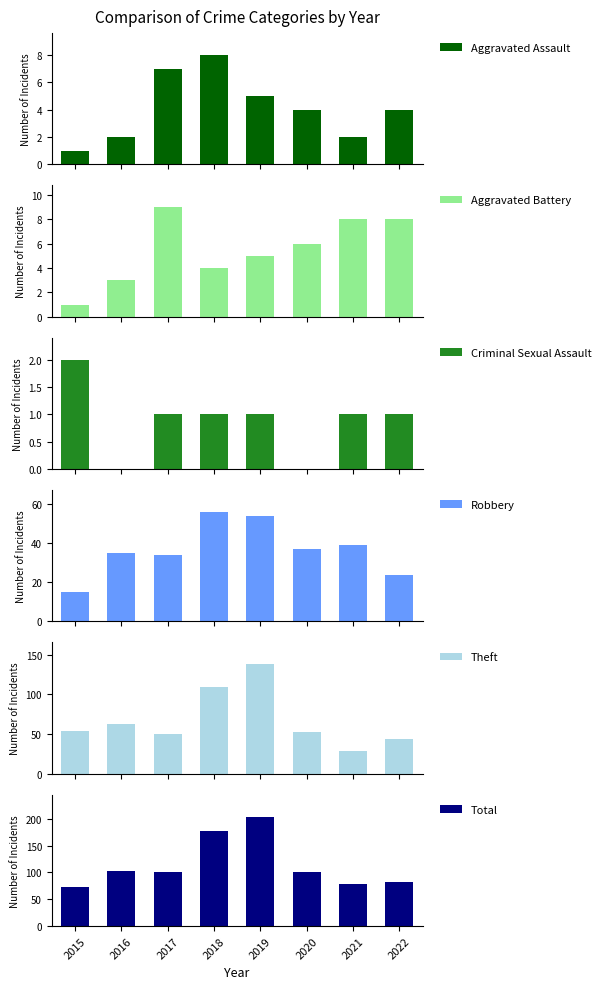

What is the difference between the maximum and second lowest values in the Aggravated Assault series?

6